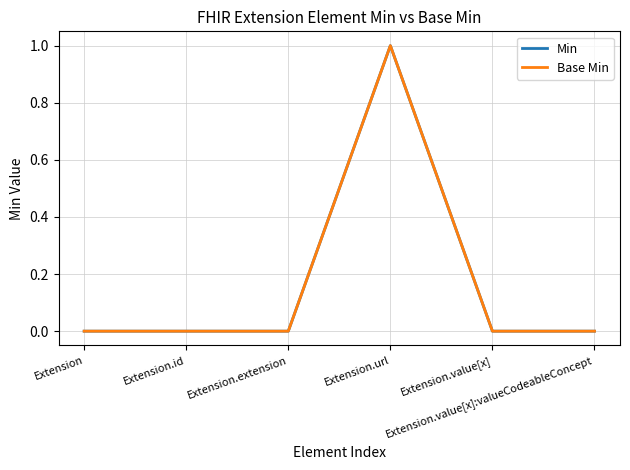

Does the chart display data point markers on the line(s)?

No